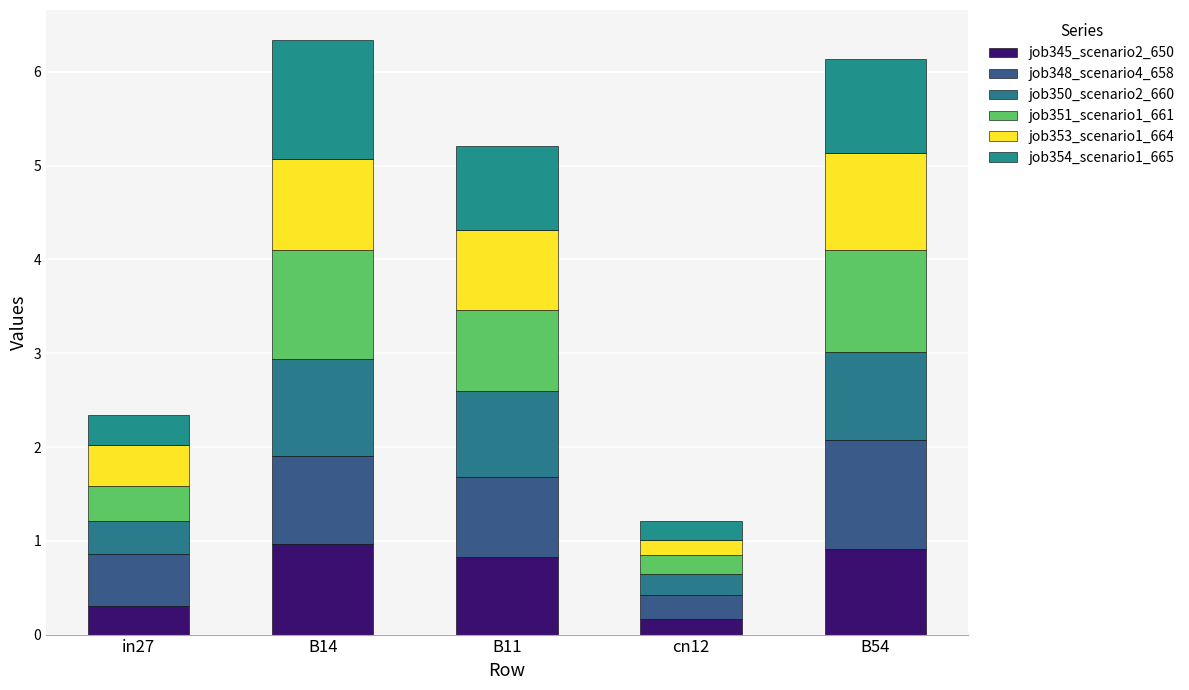

At how many categories does at least one series exceed 0?

5